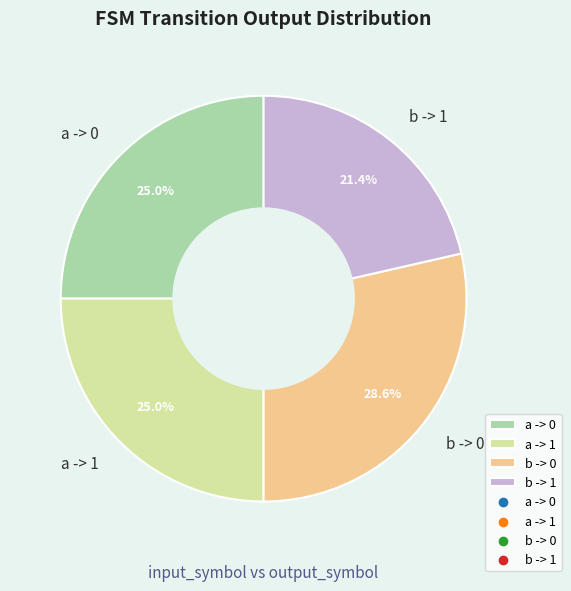

What is the largest slice in the pie chart?

b -> 0